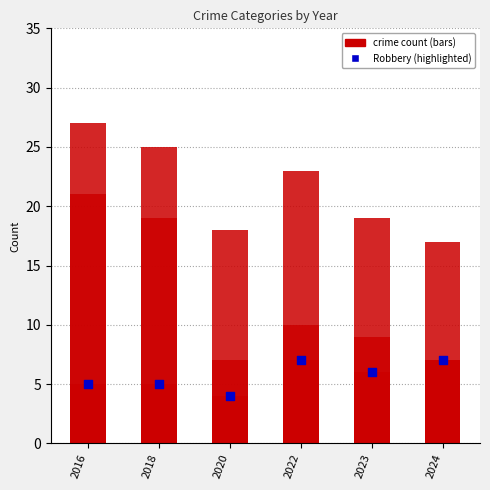

Is the value of Aggravated Assault at 2018 greater than the value of Theft at 2023?

No